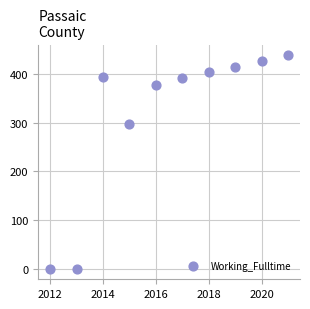

What Y value in the scatter plot is closest to 219?

298